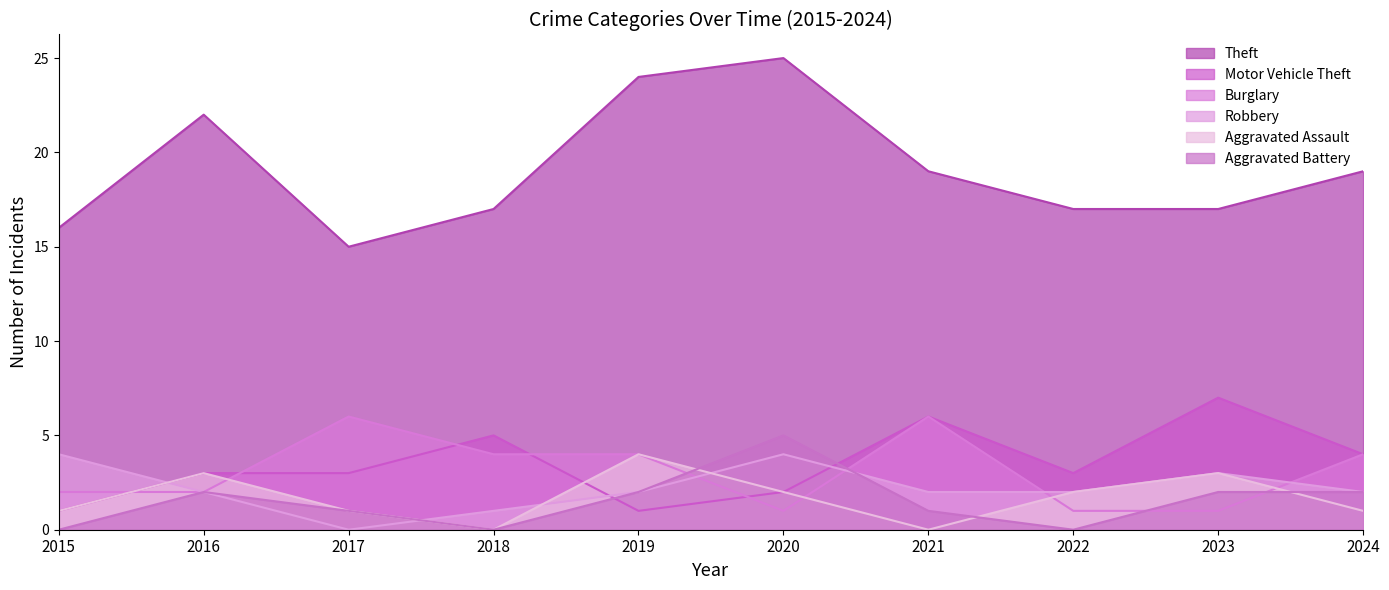

What is the average value of the Aggravated Assault series?

2